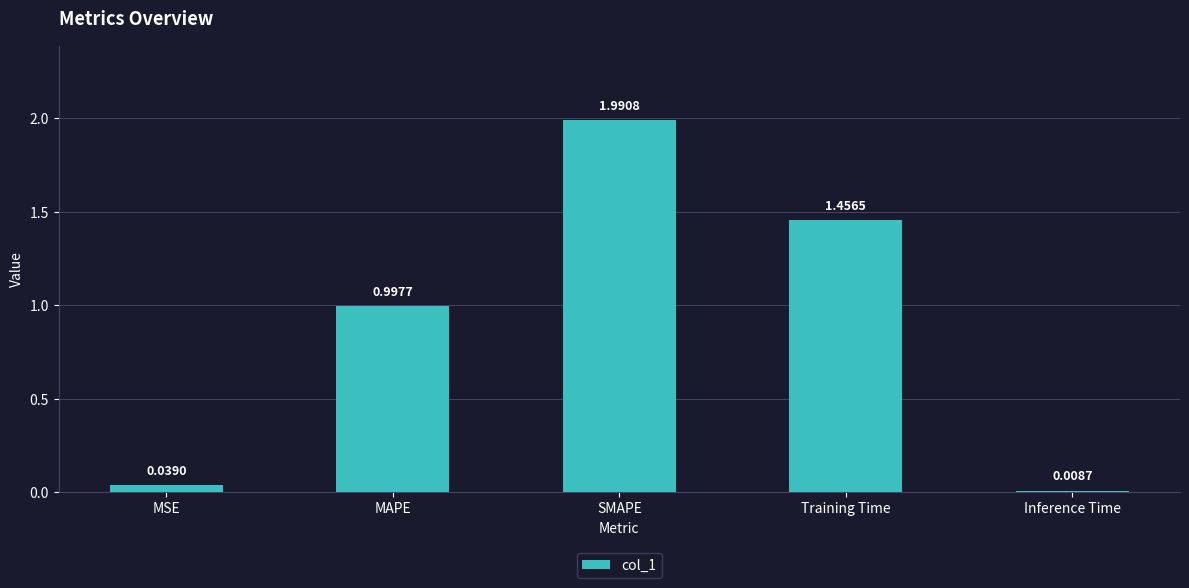

Between Training Time and Inference Time, which is larger?

Training Time